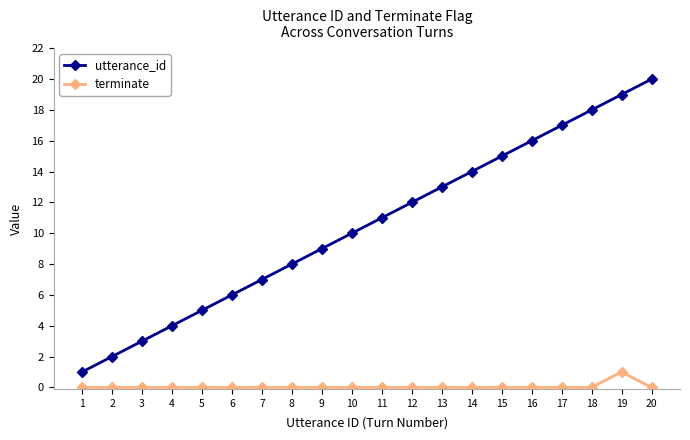

Reading left to right, list all the values displayed in this chart.

utterance_id: 1=1	2=2	3=3	4=4	5=5	6=6	7=7	8=8	9=9	10=10	11=11	12=12	13=13	14=14	15=15	16=16	17=17	18=18	19=19	20=20
terminate: 1=0	2=0	3=0	4=0	5=0	6=0	7=0	8=0	9=0	10=0	11=0	12=0	13=0	14=0	15=0	16=0	17=0	18=0	19=1	20=0